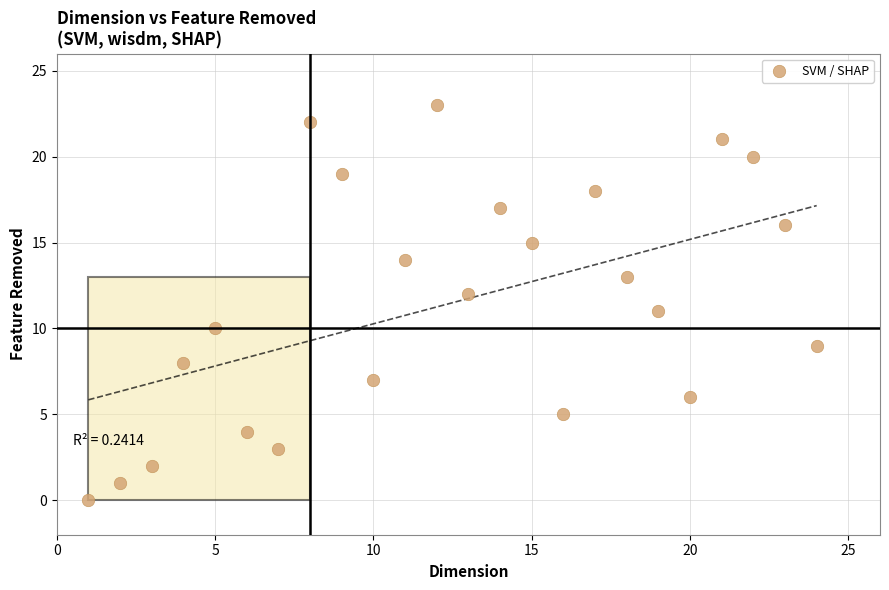

What is the range of Y values (max minus min)?

23